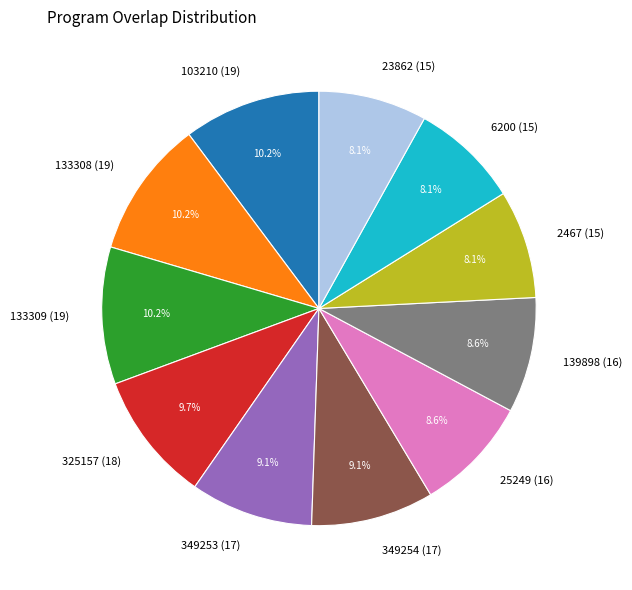

Count the number of slices in the pie.

11